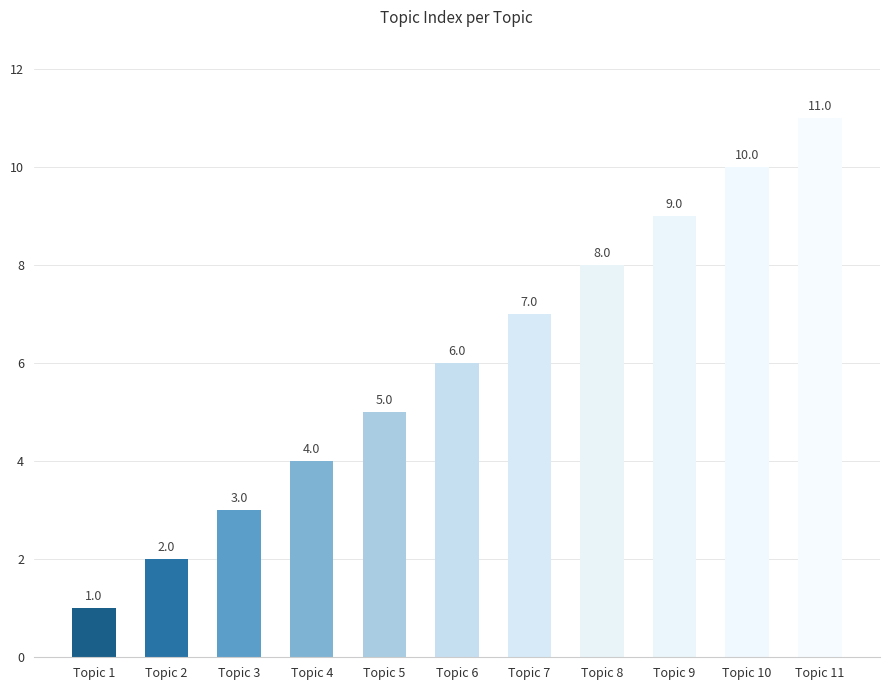

Reading left to right, what are all the values shown in this chart?

1	2	3	4	5	6	7	8	9	10	11